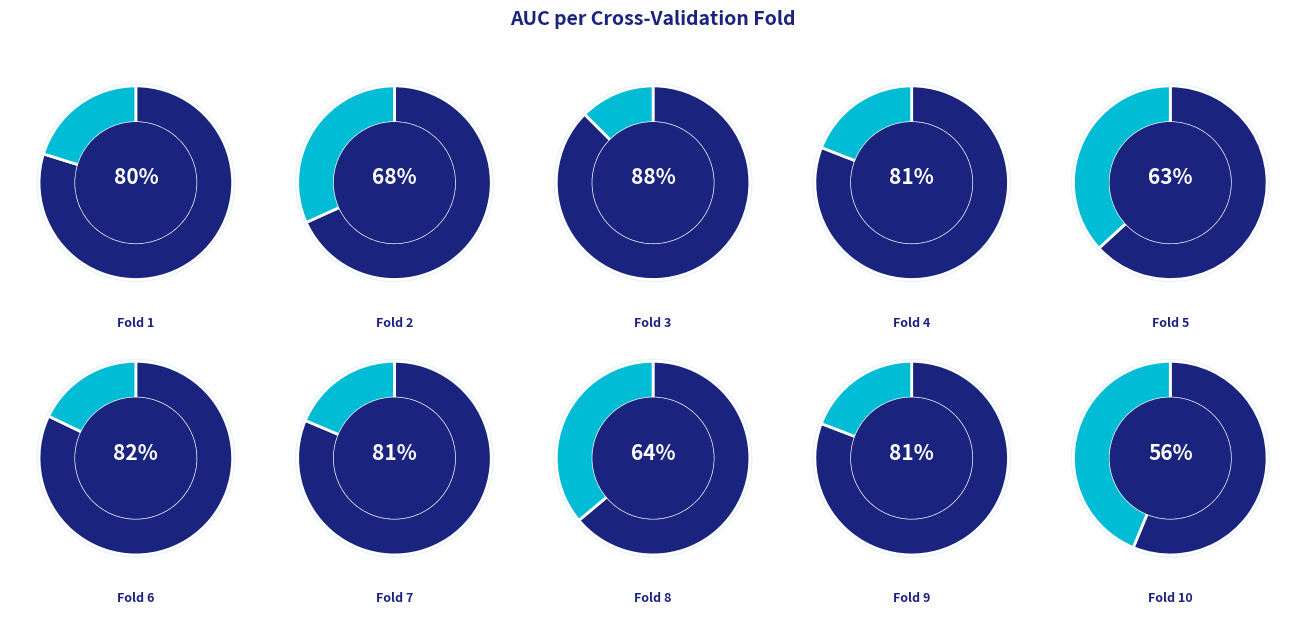

Which category has the smallest portion of the pie?

10